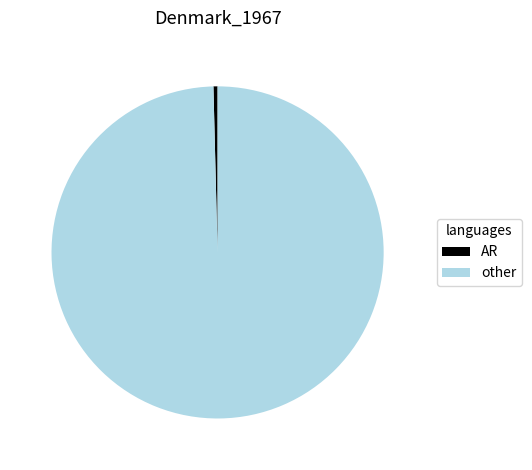

Which category has the smallest portion of the pie?

AR